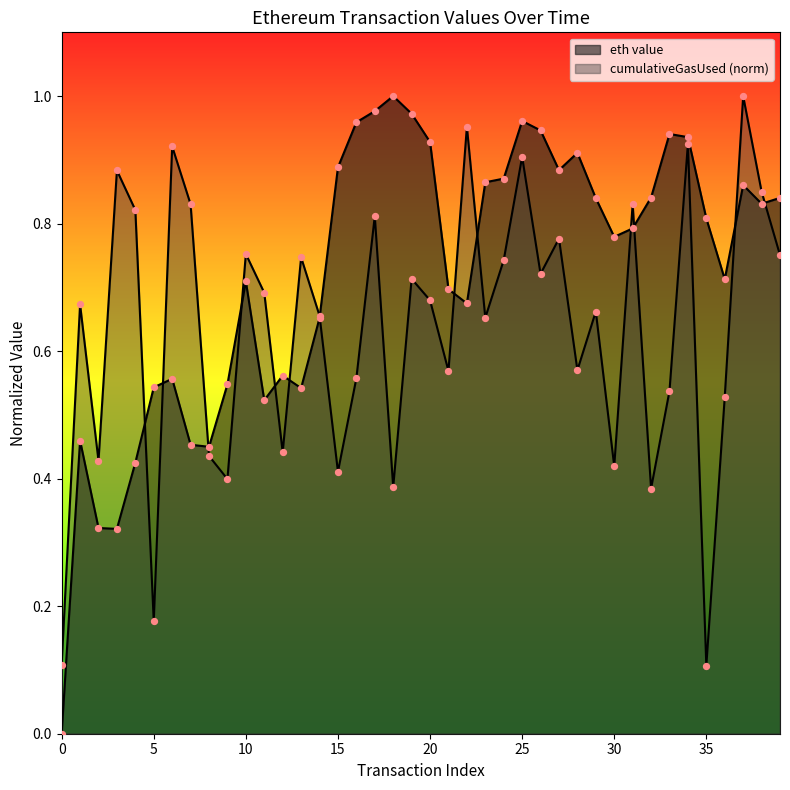

Which has a higher value, 23 or 9?

23